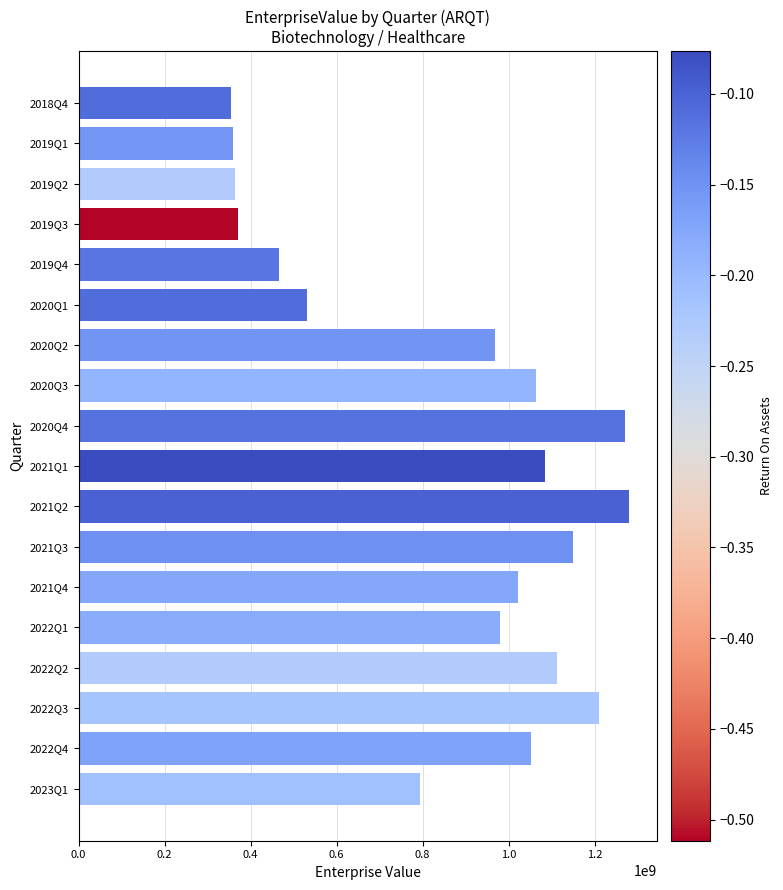

Is it true that the value at 2020Q1 is 532211779.6?

True